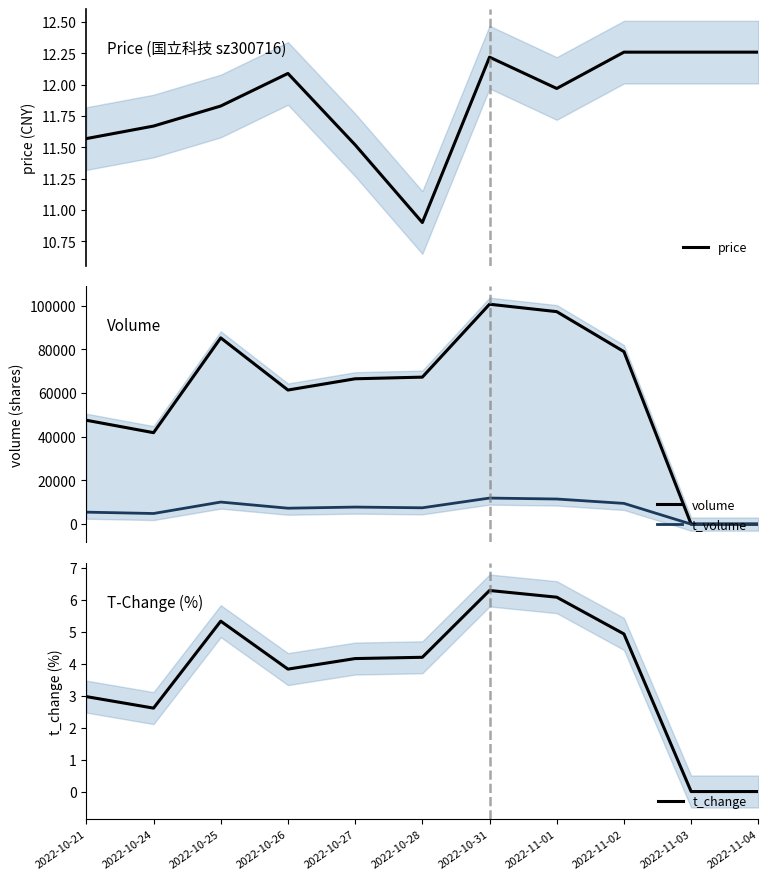

What is the sum of all t_change values?

40.4